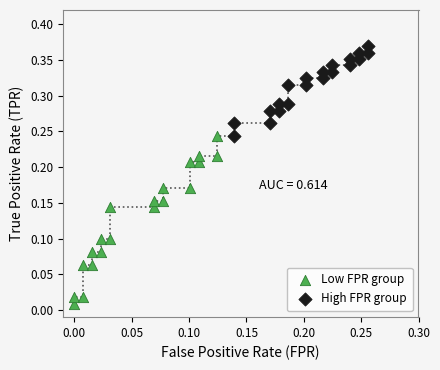

Which series reaches the maximum Y coordinate?

High FPR group